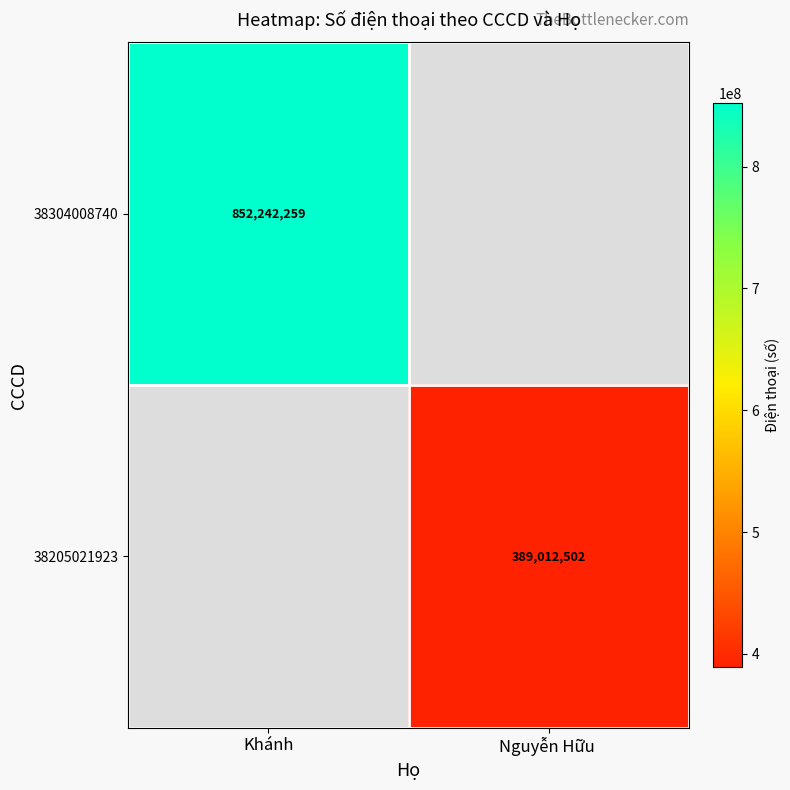

True or false: 38205021923 has a value of 232180061 at Nguyễn Hữu .

False